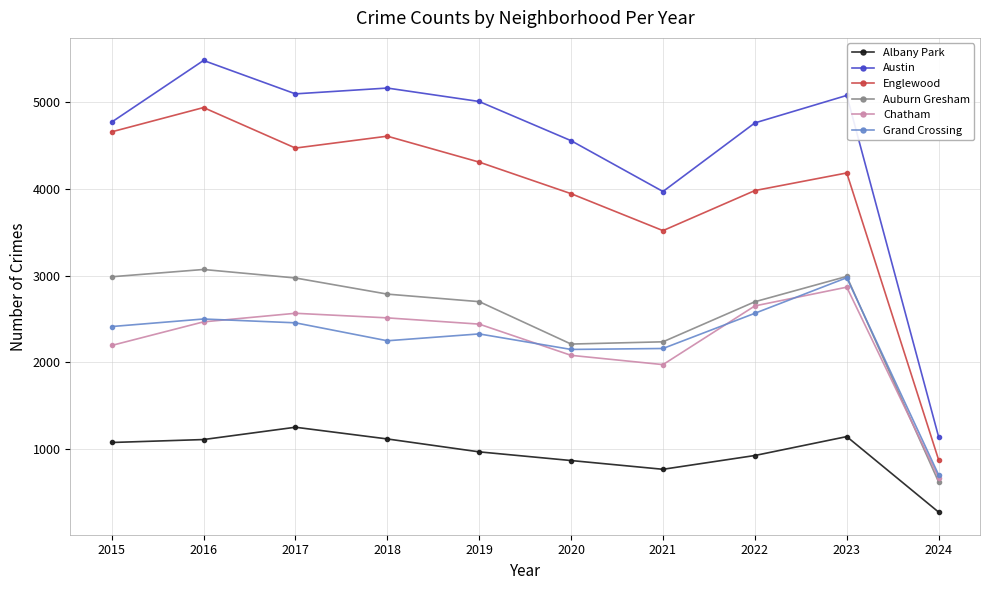

Does the chart display data point markers on the line(s)?

Yes